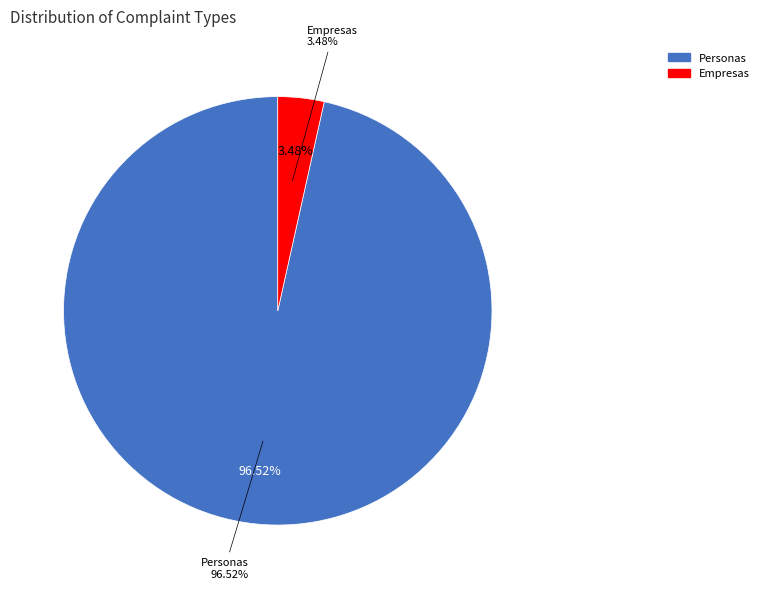

Which category has the smallest portion of the pie?

Empresas